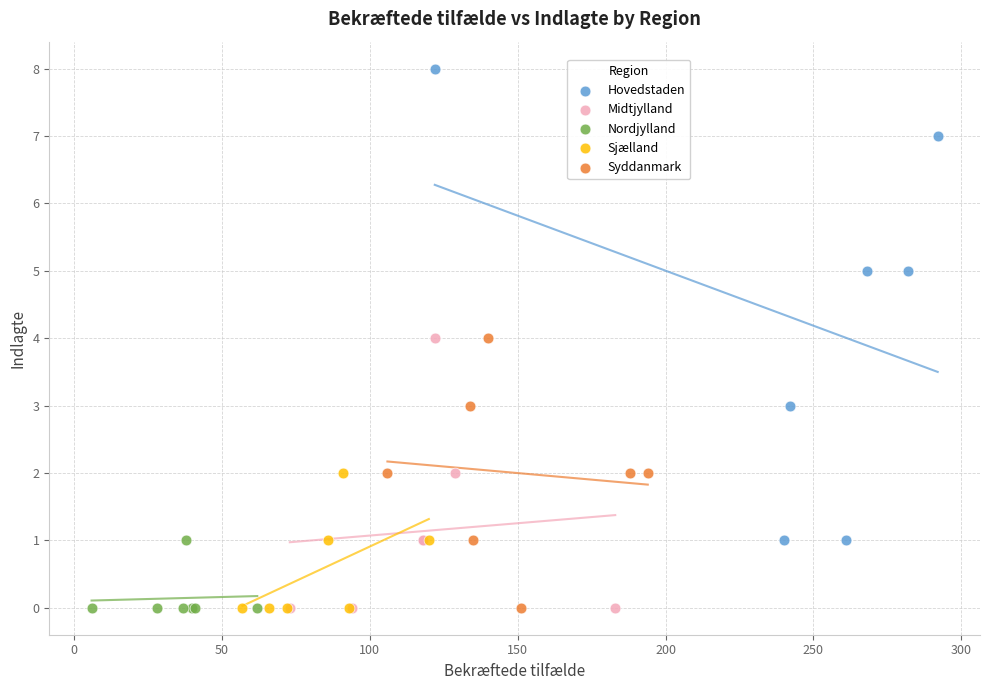

Which series reaches the maximum Y coordinate?

Hovedstaden